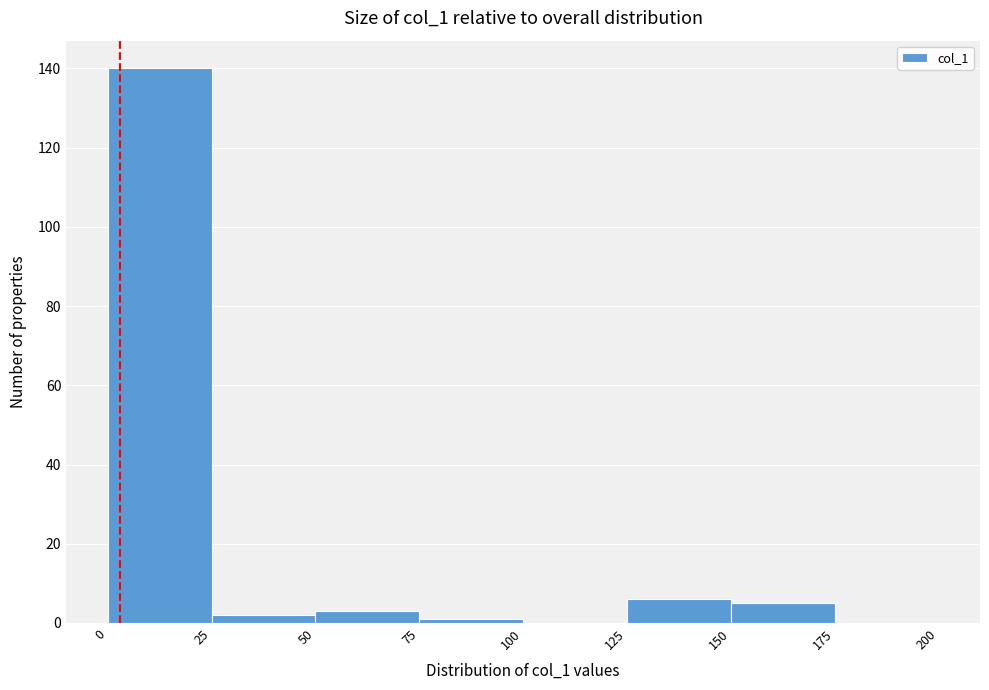

Which range on the x-axis has the tallest bar?

0 to 25